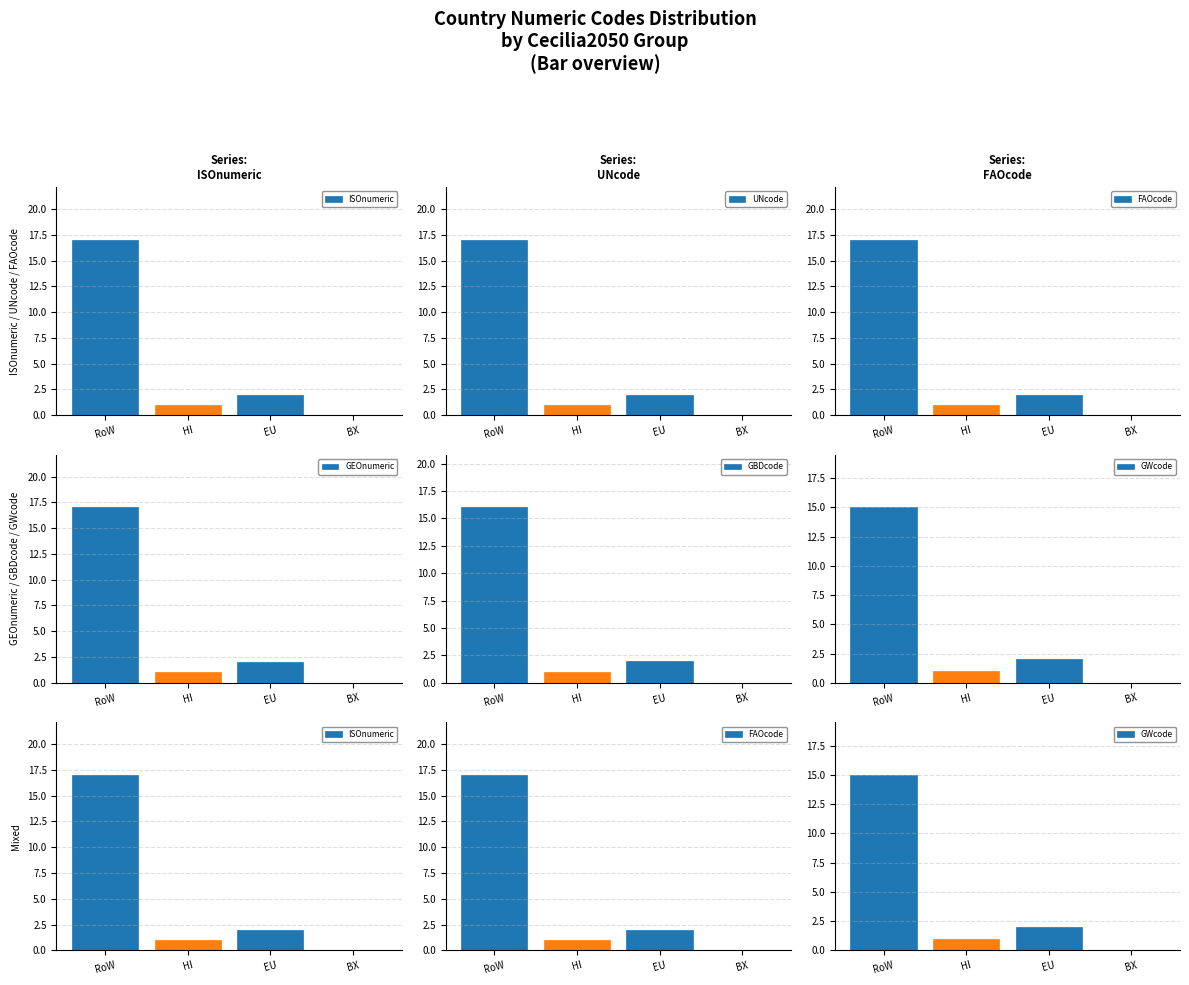

How many bars are there in each group?

6